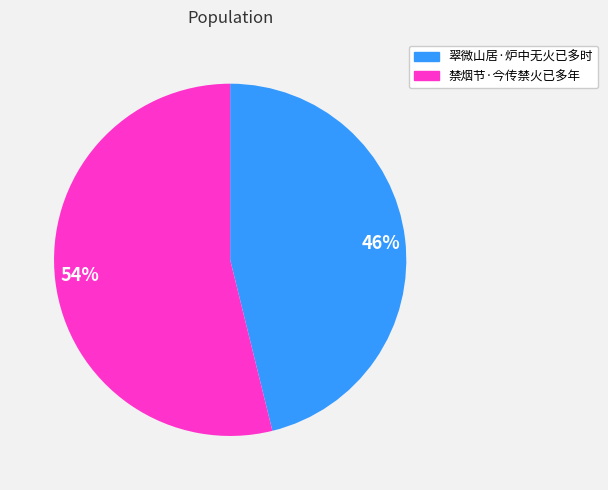

Is it true that 禁烟节·今传禁火已多年 is 60% of the pie?

False